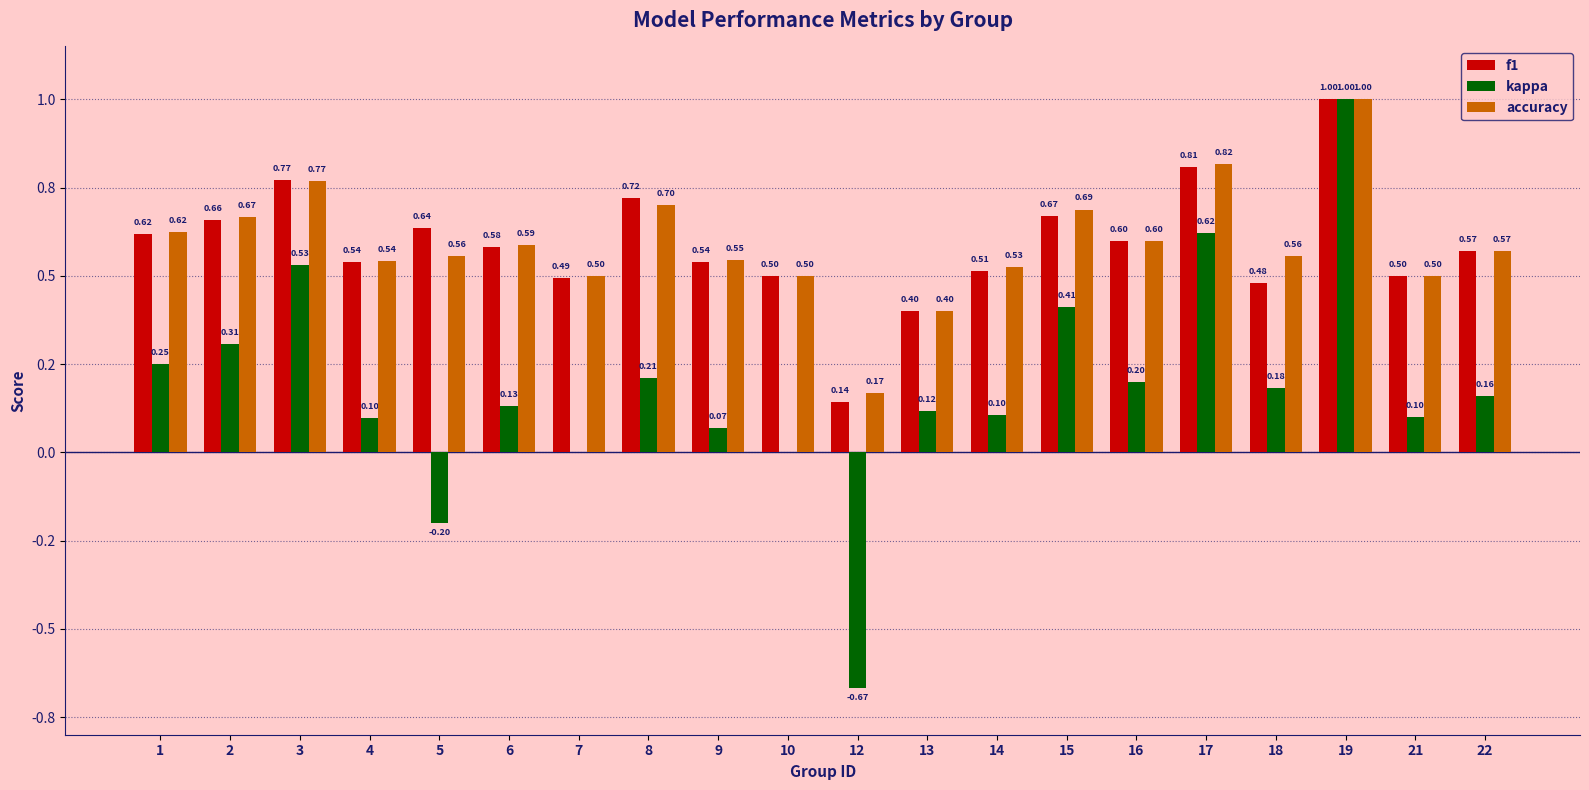

Which series has the largest total across all categories?

accuracy